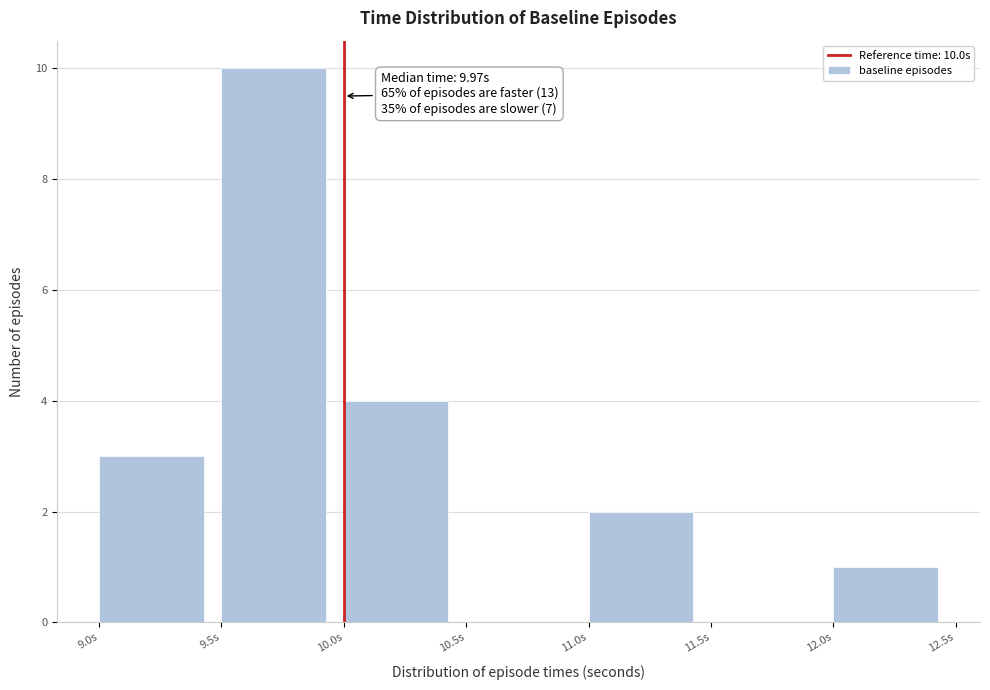

Over which range of the x-axis is the bar tallest?

9.5 to 10.0